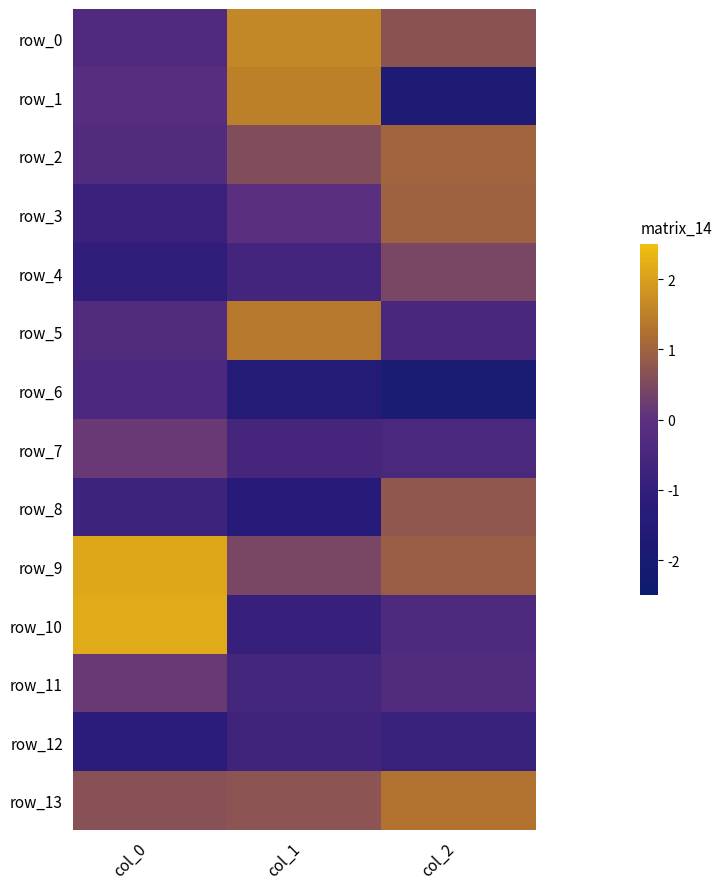

Which series has the widest spread of values?

row_1